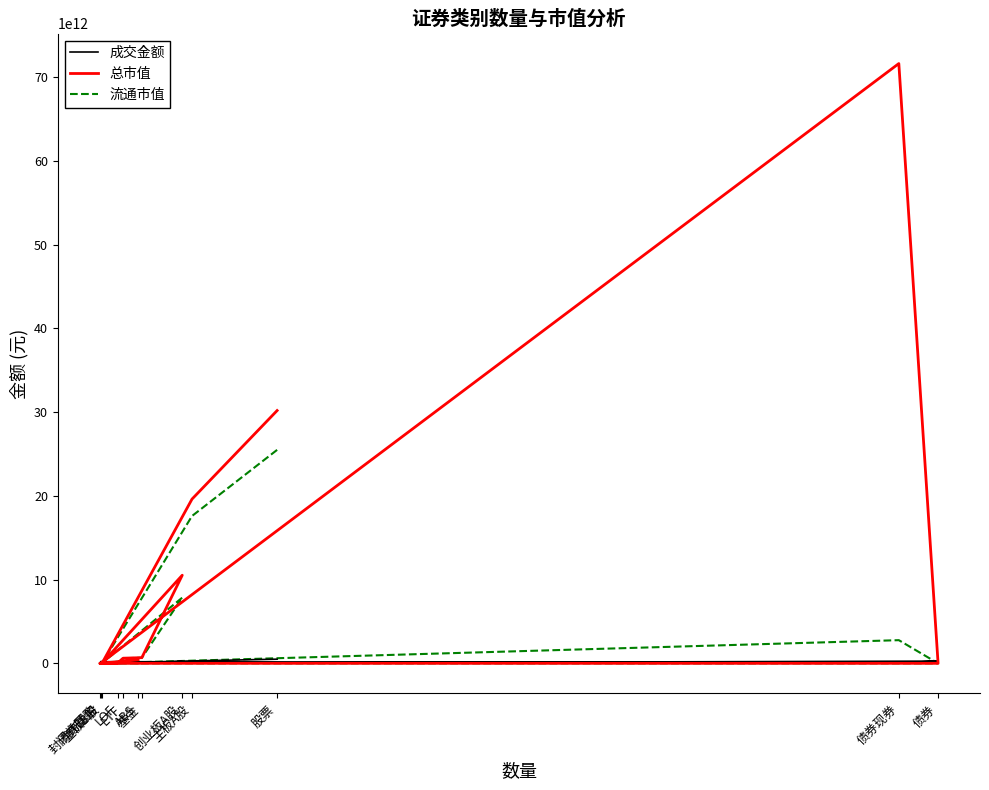

What is the label of the 11th point from the left?

债券回购